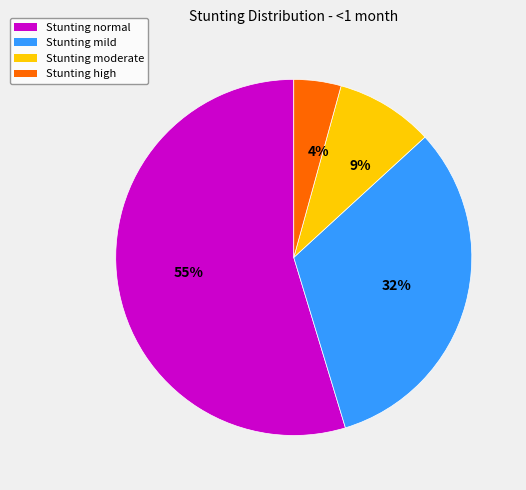

Is it true that Stunting mild is 27% of the pie?

False